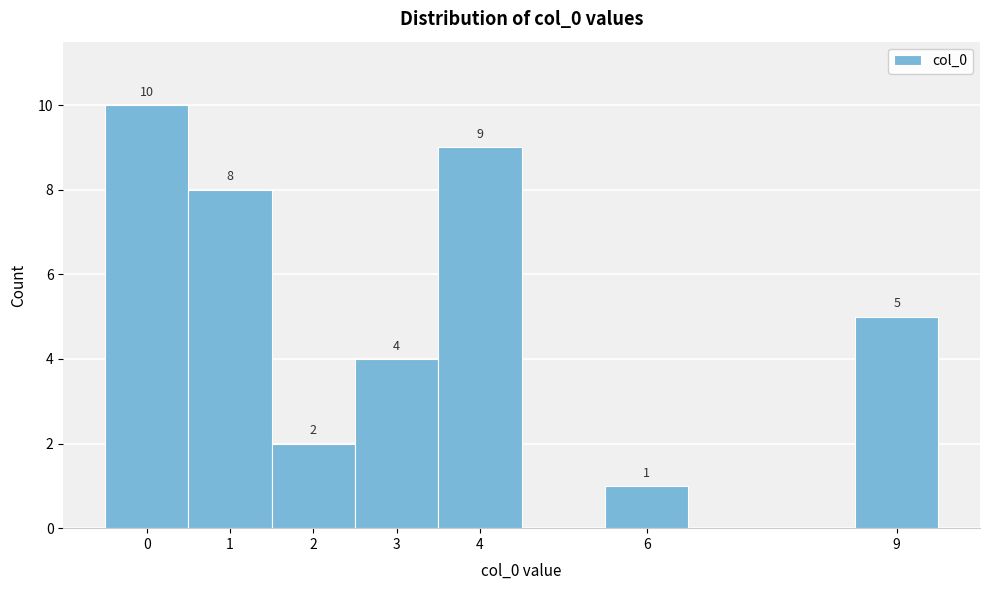

Over which range of the x-axis is the bar tallest?

-0.5 to 0.5